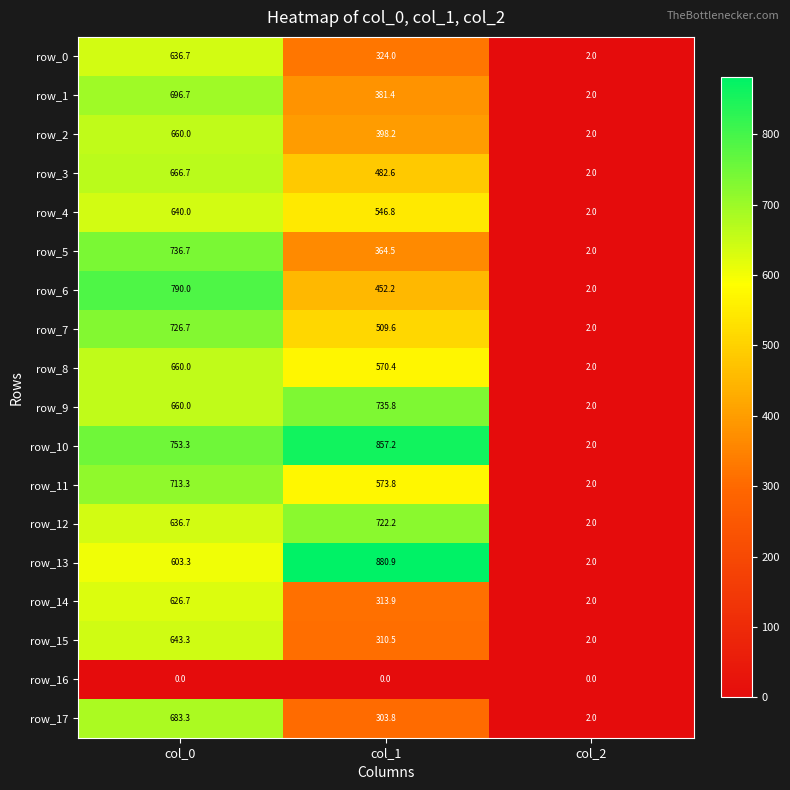

The row_5 series shows 736.7 at col_0. True or false?

True